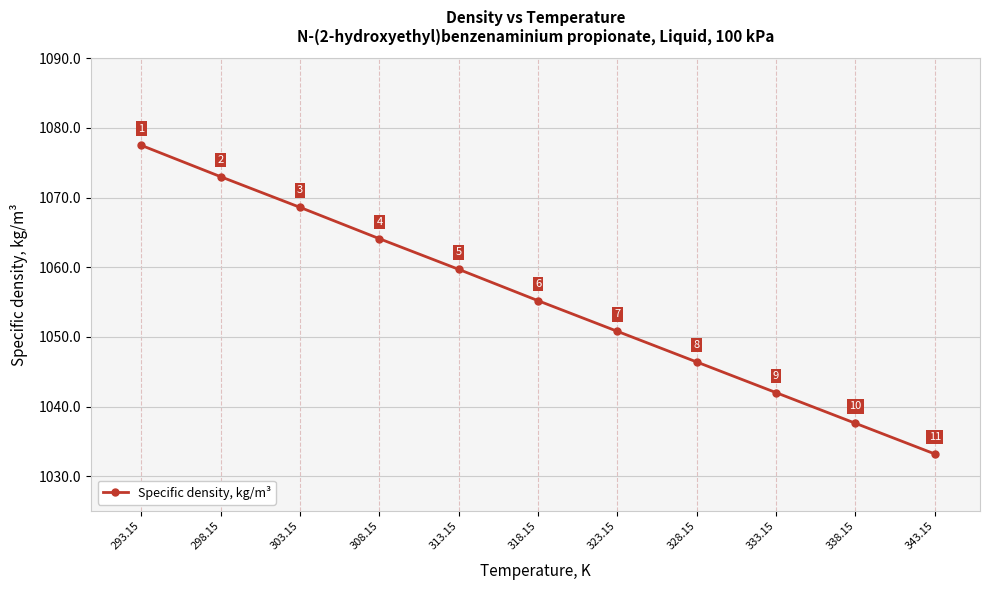

List the labels in order of value, smallest first.

343.15, 338.15, 333.15, 328.15, 323.15, 318.15, 313.15, 308.15, 303.15, 298.15, 293.15